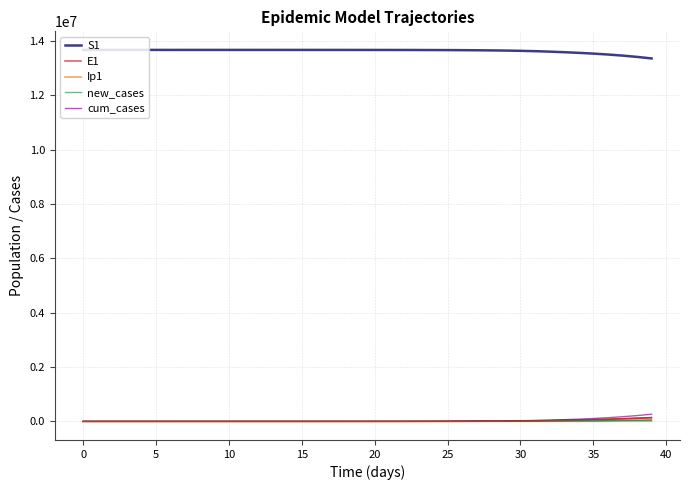

Rank the series by their maximum value, from lowest to highest.

Ip1, new_cases, E1, cum_cases, S1